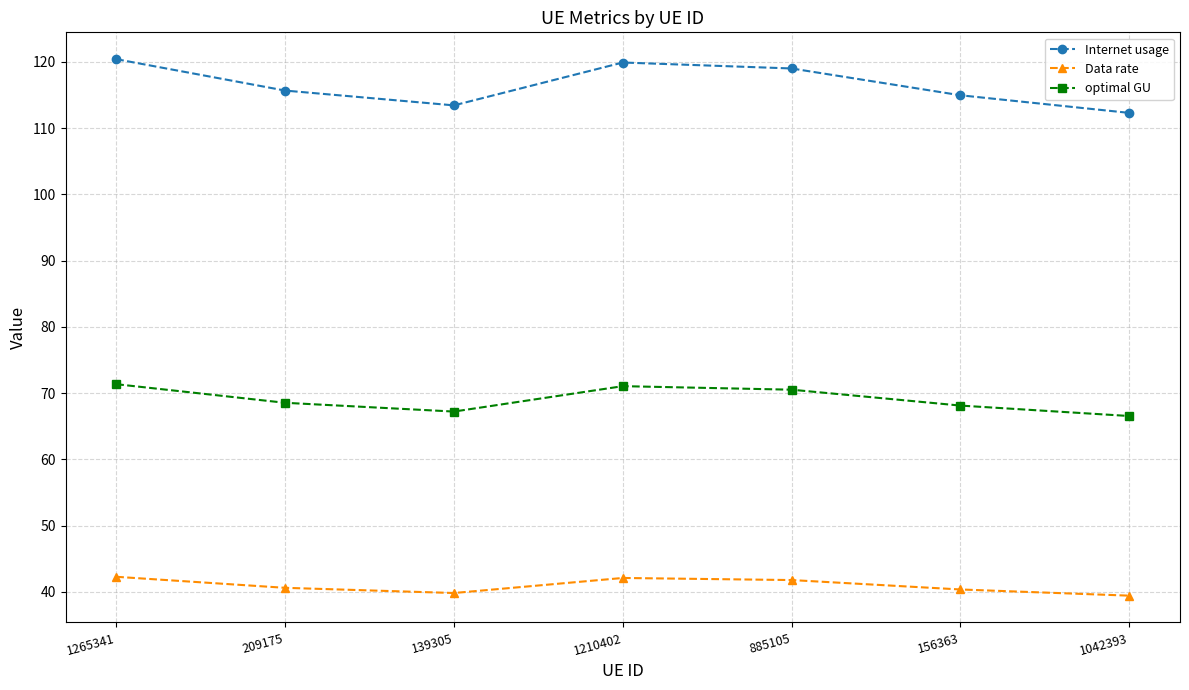

How many distinct data groups are displayed?

3